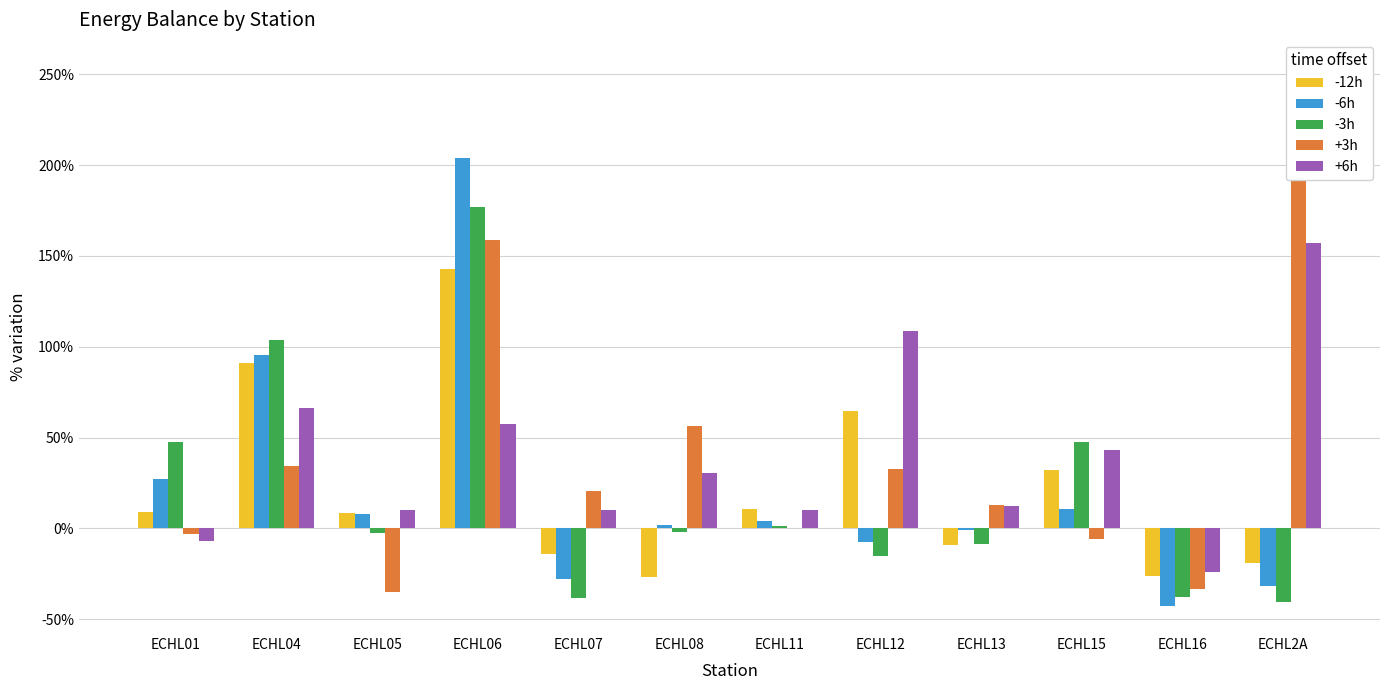

Reading left to right, what are all the values shown in this chart?

-12h: ECHL01=9.1	ECHL04=91.1	ECHL05=8.5	ECHL06=142.9	ECHL07=-14.3	ECHL08=-26.8	ECHL11=10.5	ECHL12=64.8	ECHL13=-9.0	ECHL15=31.9	ECHL16=-26.2	ECHL2A=-19.3
-6h: ECHL01=27.3	ECHL04=95.3	ECHL05=7.8	ECHL06=203.7	ECHL07=-27.7	ECHL08=1.7	ECHL11=4.3	ECHL12=-7.3	ECHL13=-1.1	ECHL15=10.6	ECHL16=-42.8	ECHL2A=-31.7
-3h: ECHL01=47.7	ECHL04=103.5	ECHL05=-2.4	ECHL06=177.0	ECHL07=-38.1	ECHL08=-2.1	ECHL11=1.2	ECHL12=-15.3	ECHL13=-8.6	ECHL15=47.8	ECHL16=-38.0	ECHL2A=-40.3
+3h: ECHL01=-2.9	ECHL04=34.5	ECHL05=-34.8	ECHL06=158.9	ECHL07=20.3	ECHL08=56.1	ECHL11=-0.0	ECHL12=32.8	ECHL13=12.8	ECHL15=-5.9	ECHL16=-33.5	ECHL2A=254.1
+6h: ECHL01=-6.8	ECHL04=66.3	ECHL05=10.4	ECHL06=57.3	ECHL07=10.1	ECHL08=30.4	ECHL11=10.3	ECHL12=108.9	ECHL13=12.2	ECHL15=43.4	ECHL16=-24.0	ECHL2A=156.9